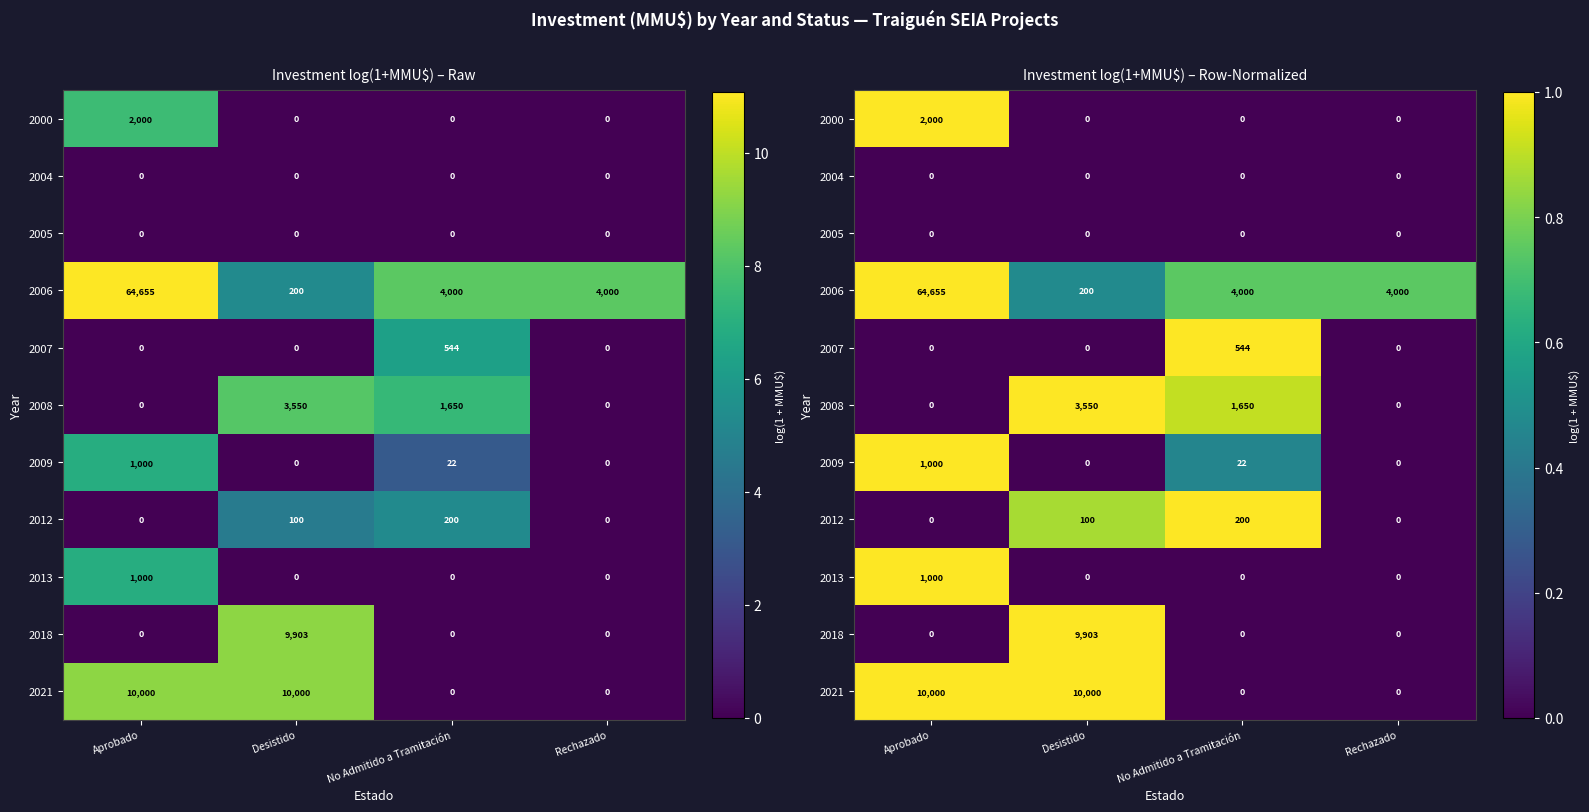

Which series has the largest total across all categories?

2006